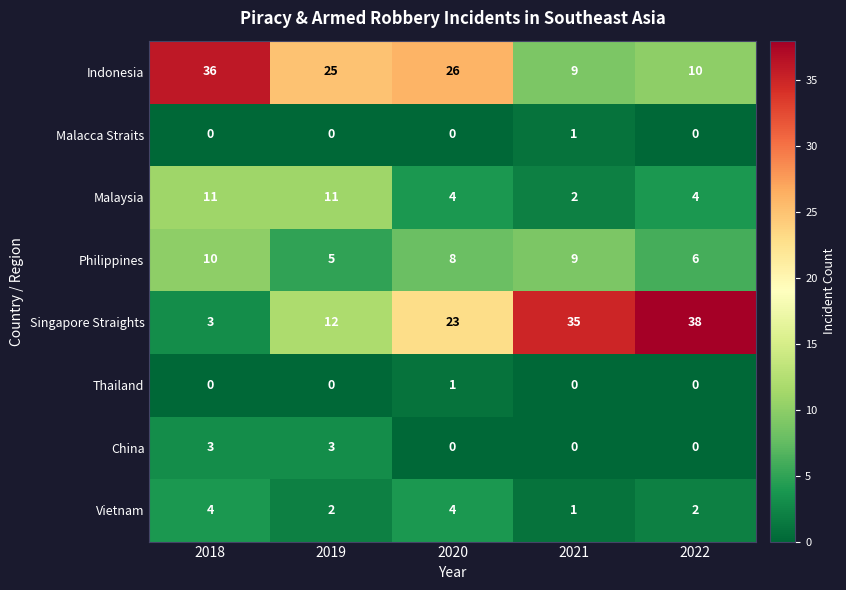

Where is Indonesia nearest to the value 22?

2019